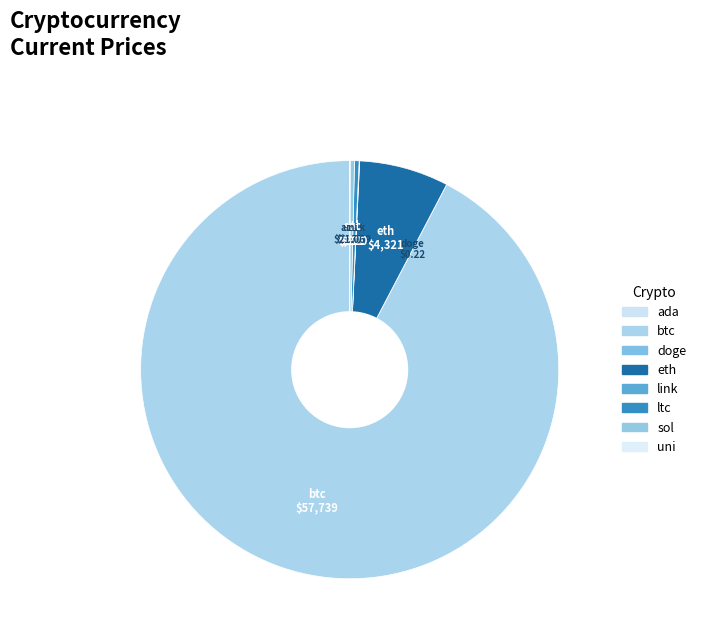

Which slice is the largest?

btc